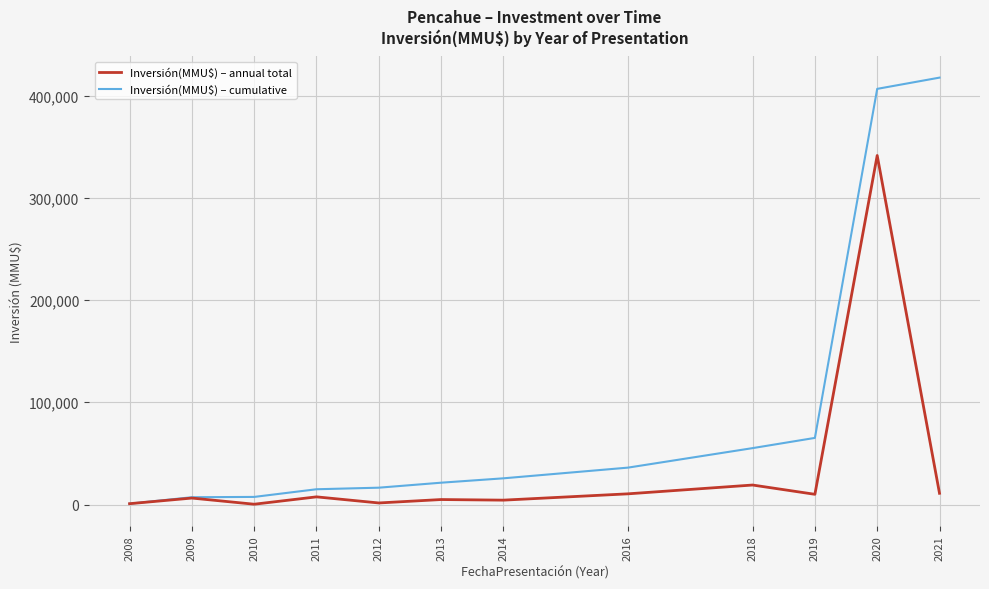

Is the value of Inversión(MMU$) – annual total at 2018 greater than the value of Inversión(MMU$) – cumulative at 2021?

No